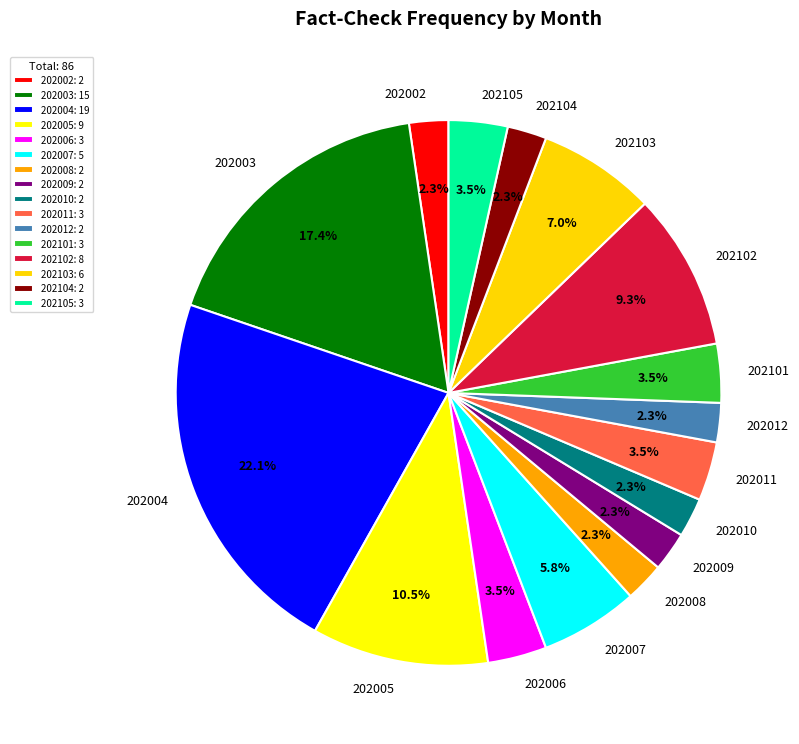

Approximately how many times larger is the value at 202012 compared to 202010?

1.0